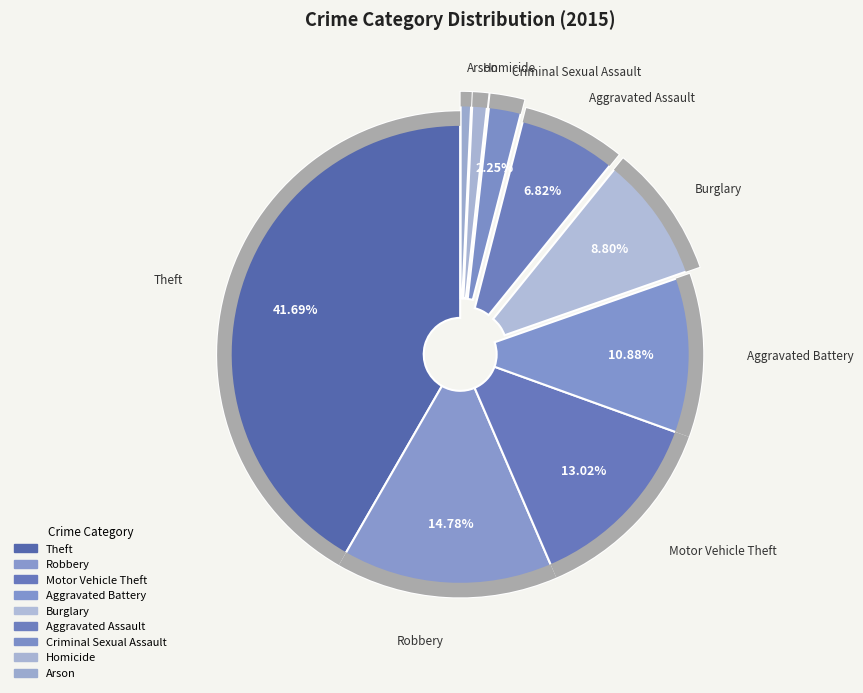

Count the number of slices in the pie.

9